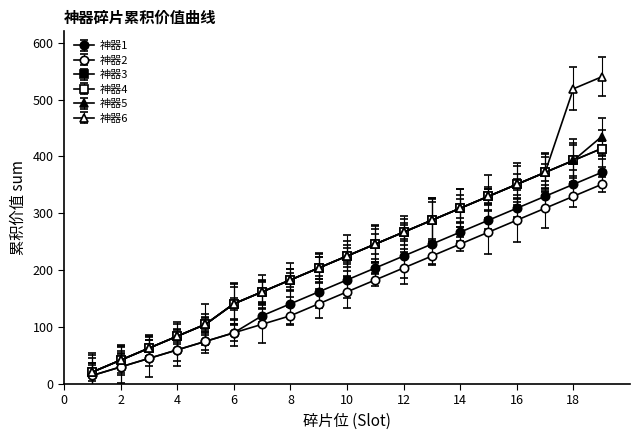

True or false: 神器1 and 神器6 intersect in this chart.

False